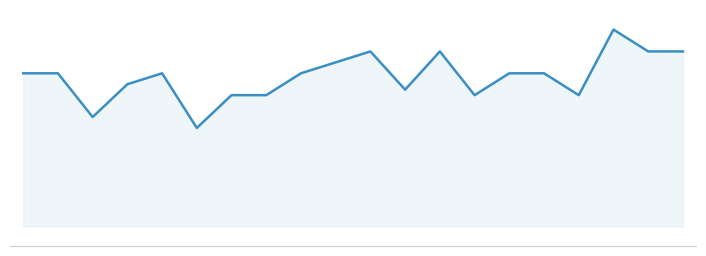

Does the chart display data point markers on the line(s)?

No